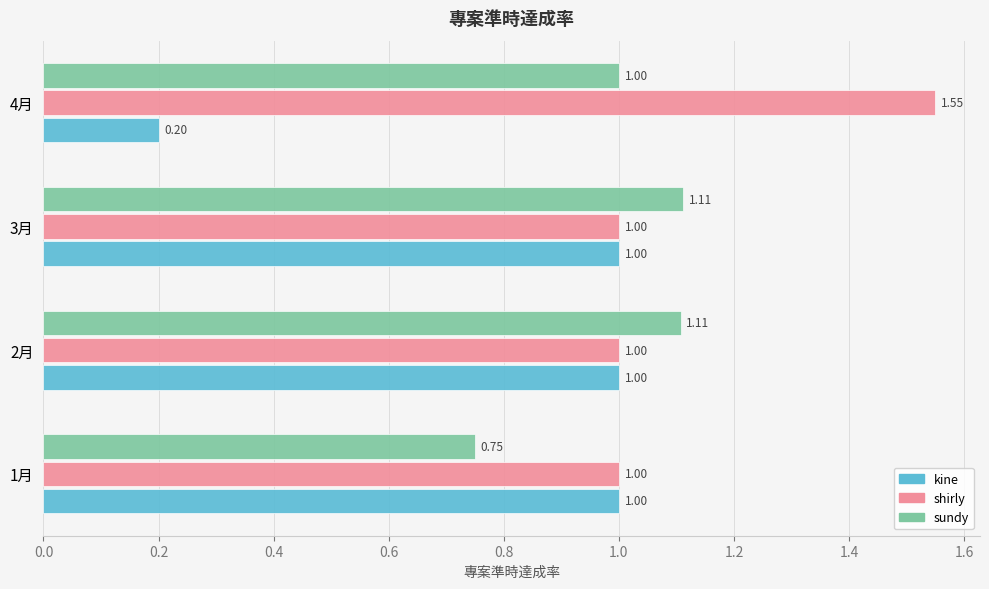

Which series has the largest total across all categories?

shirly